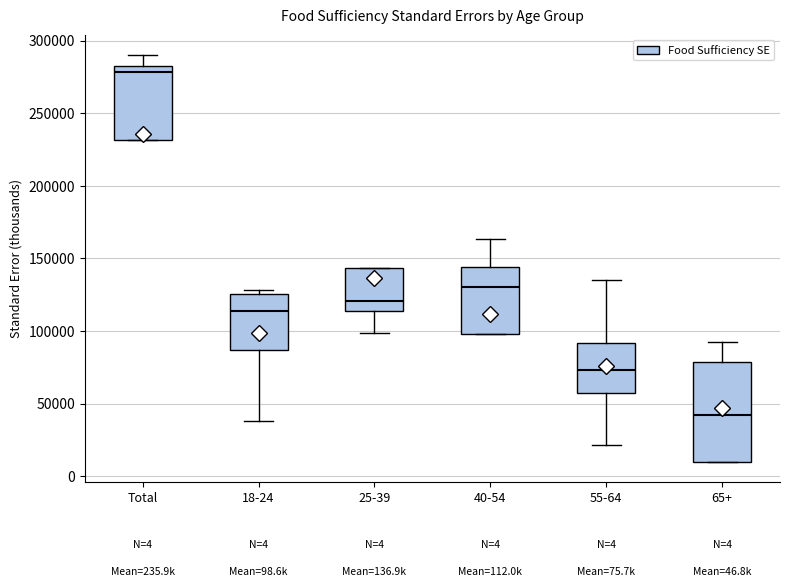

Which box's median line is the highest?

Total